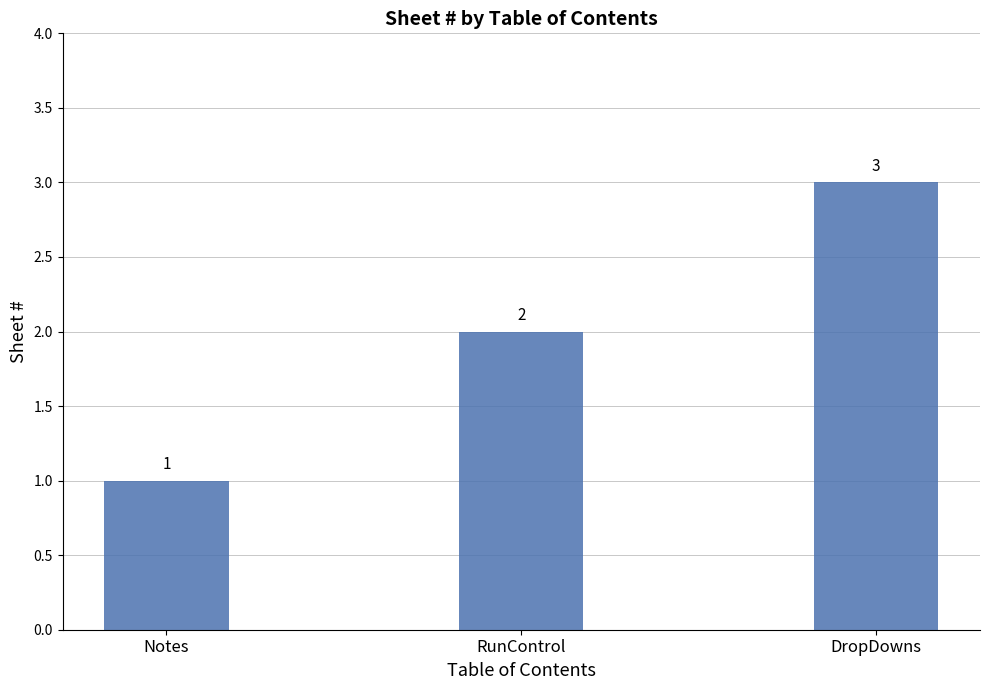

How many categories are shown in the chart?

3